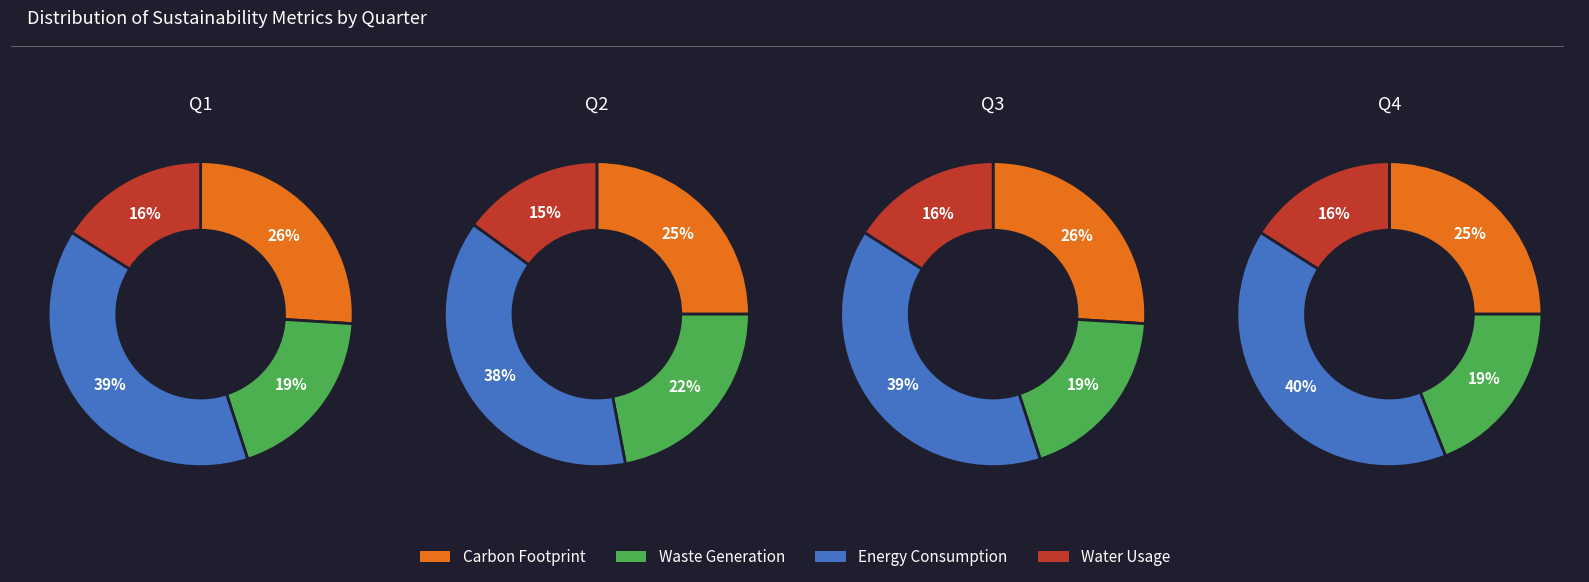

Rank the series by their average value, from highest to lowest.

Energy Consumption, Carbon Footprint, Waste Generation, Water Usage